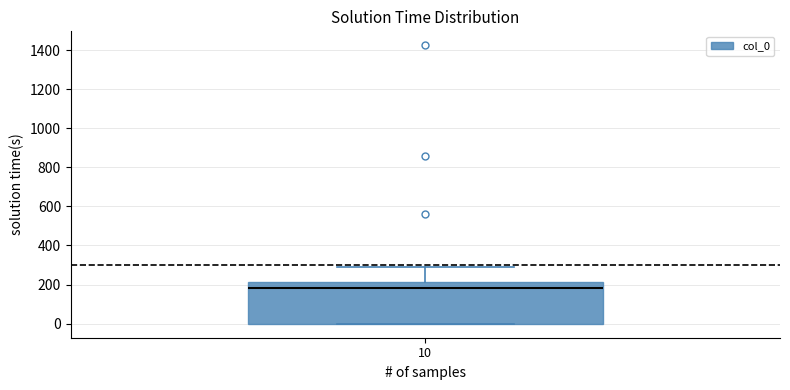

Transcribe this box plot: give where the median line is, the range the box spans, and where the two whiskers end, as read against the y-axis. The values are not printed on the chart, so give them approximately, as read against the axis.

median 180, box 0 to 220, whiskers 0 to 300